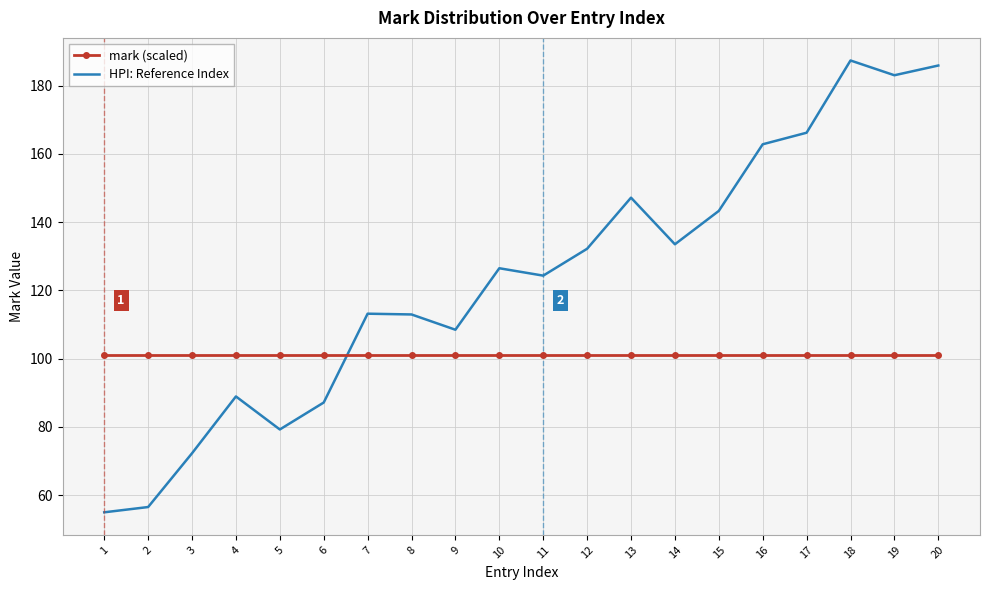

The value of HPI: Reference Index at 14 is 133.5. True or false?

True